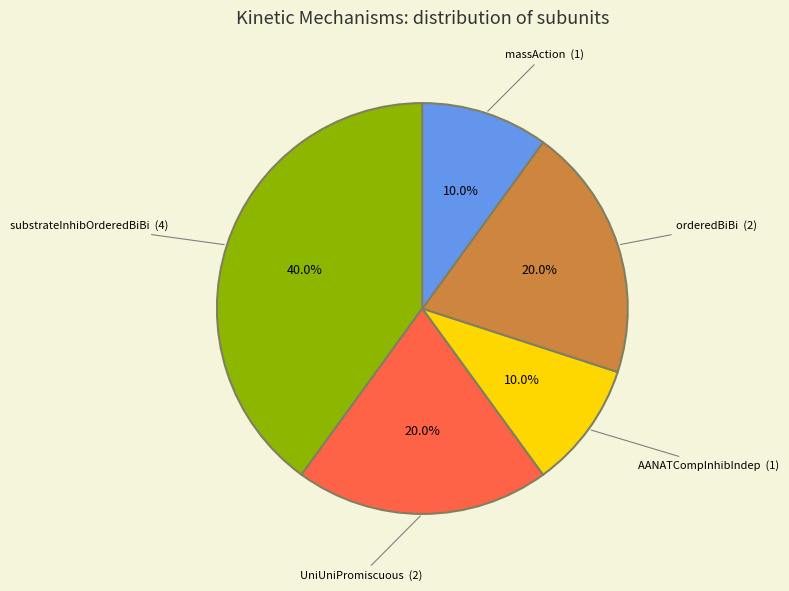

Which has a higher value, UniUniPromiscuous or AANATCompInhibIndep?

UniUniPromiscuous